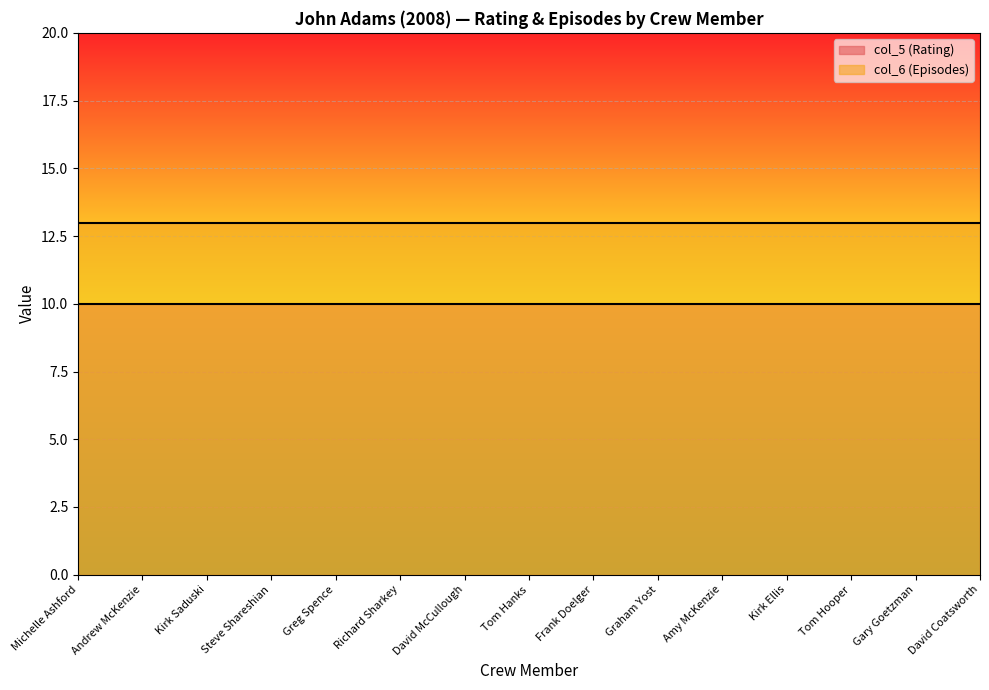

Reading left to right, list all the values displayed in this chart.

col_5 (Rating): 10	10	10	10	10	10	10	10	10	10	10	10	10	10	10
col_6 (Episodes): 13	13	13	13	13	13	13	13	13	13	13	13	13	13	13